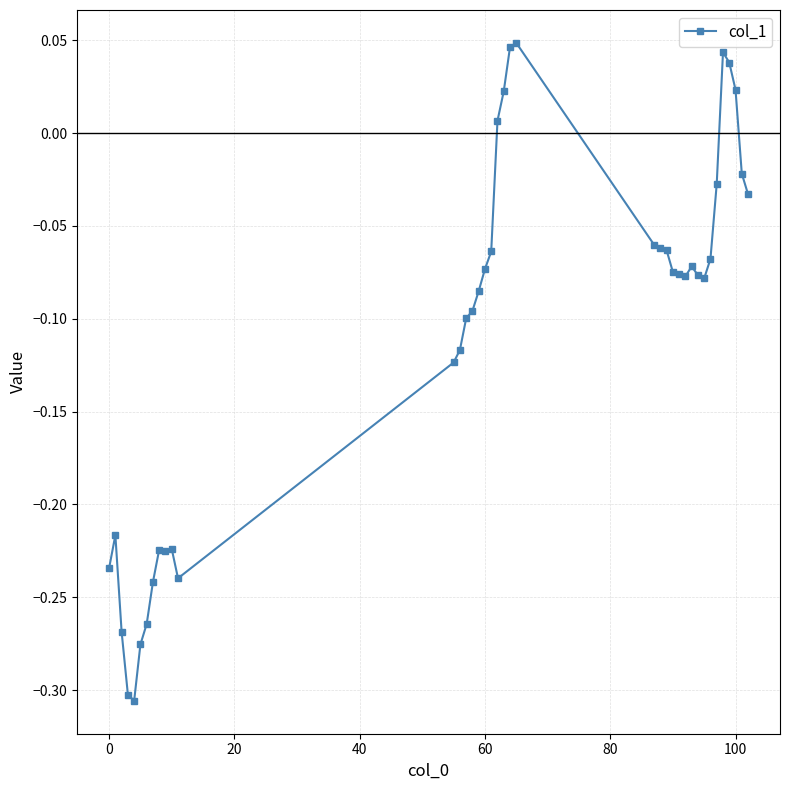

True or false: there are more than 1 points higher than both neighbors.

True